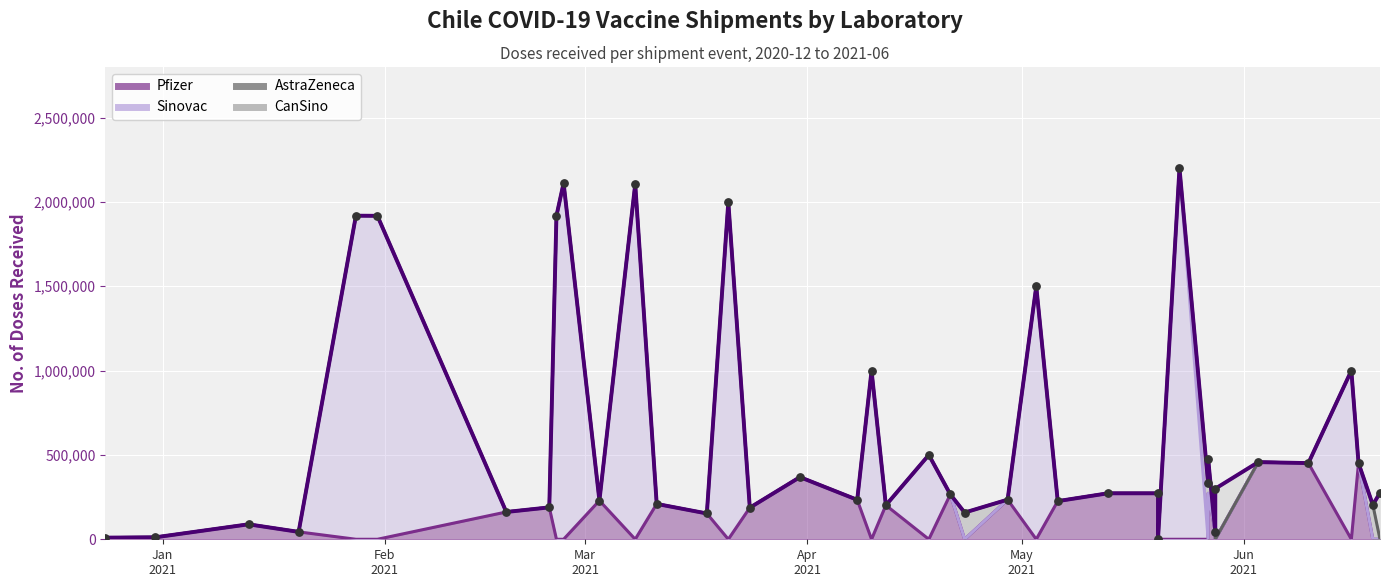

What is the total value across all series at 2021-01-13?

177450